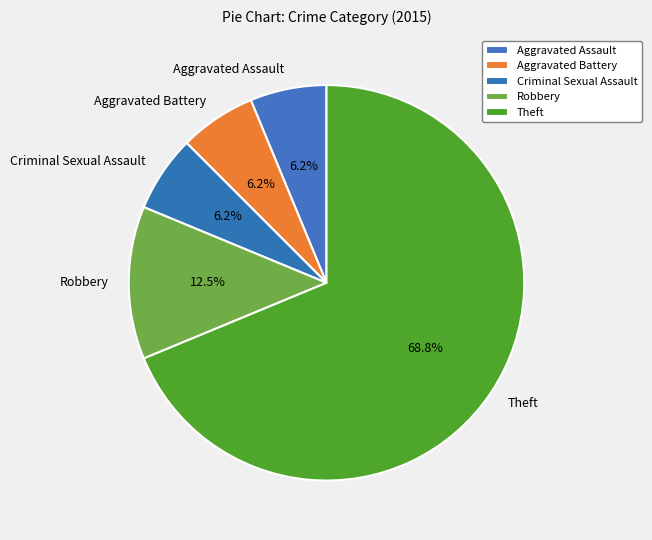

What percentage is NOT represented by Robbery?

87.5%